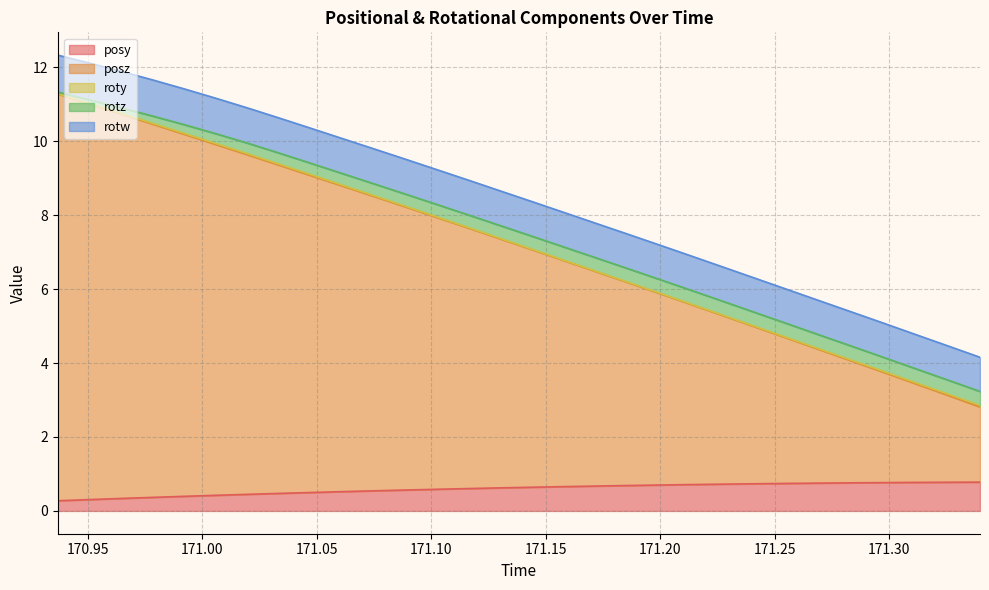

Which has a higher value, 10 or 22?

22